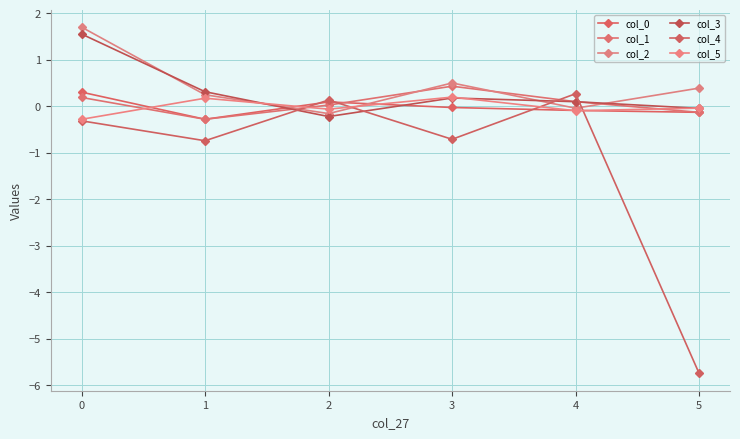

How many lines are shown in the chart?

6